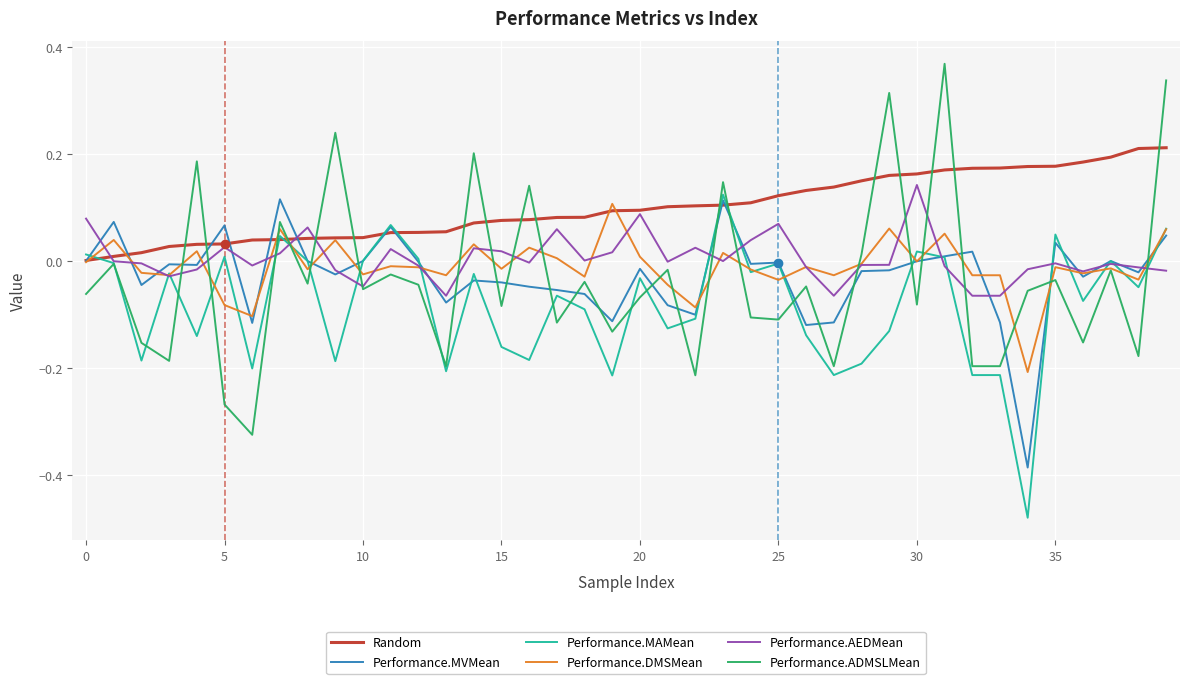

Which series has the largest total across all categories?

Random